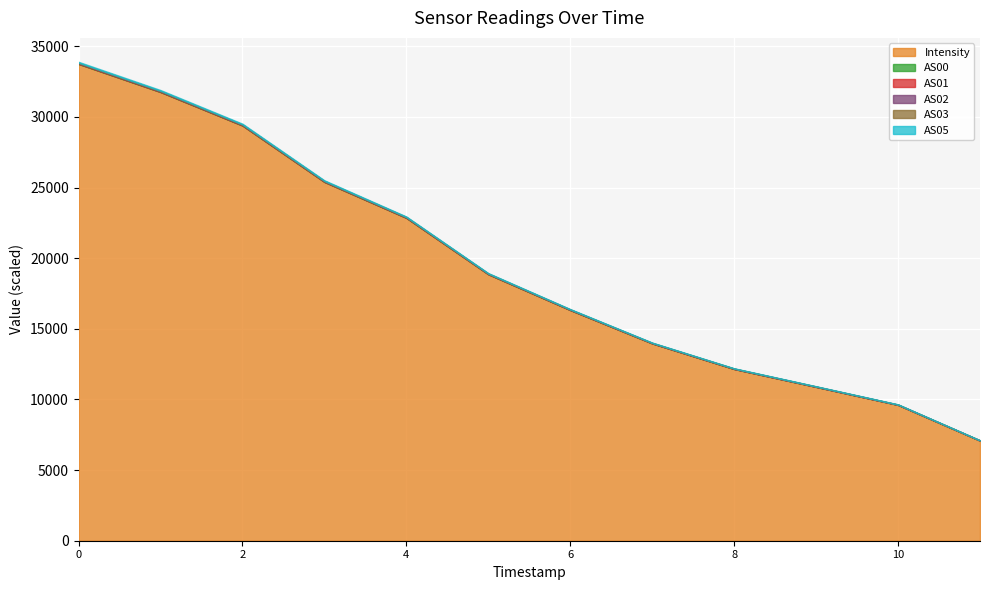

Which category has the highest value in the Intensity series?

0